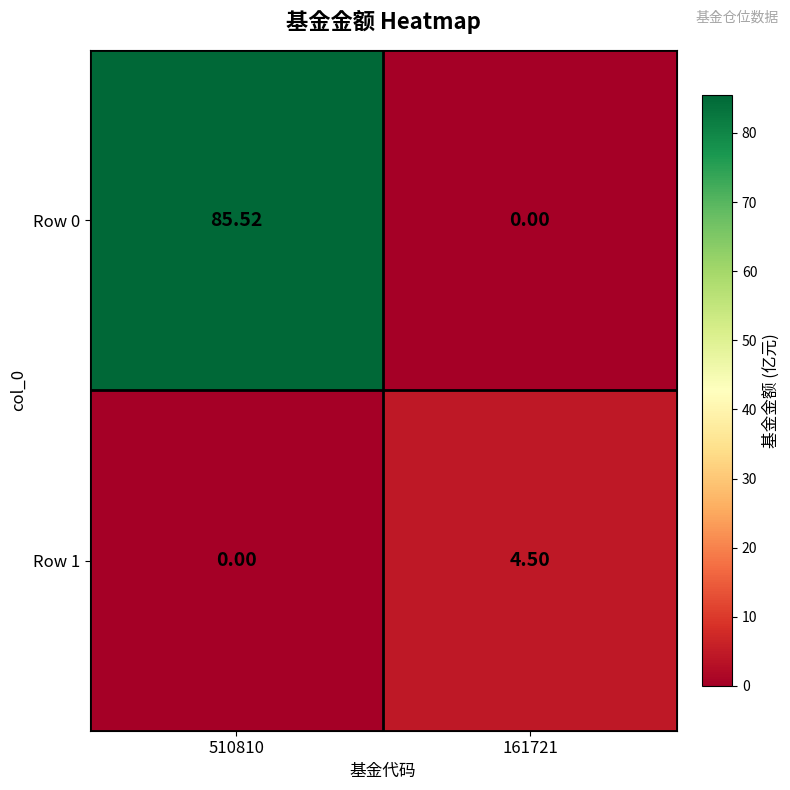

Is the value of Row 0 at 510810 greater than the value of Row 1 at 510810?

Yes